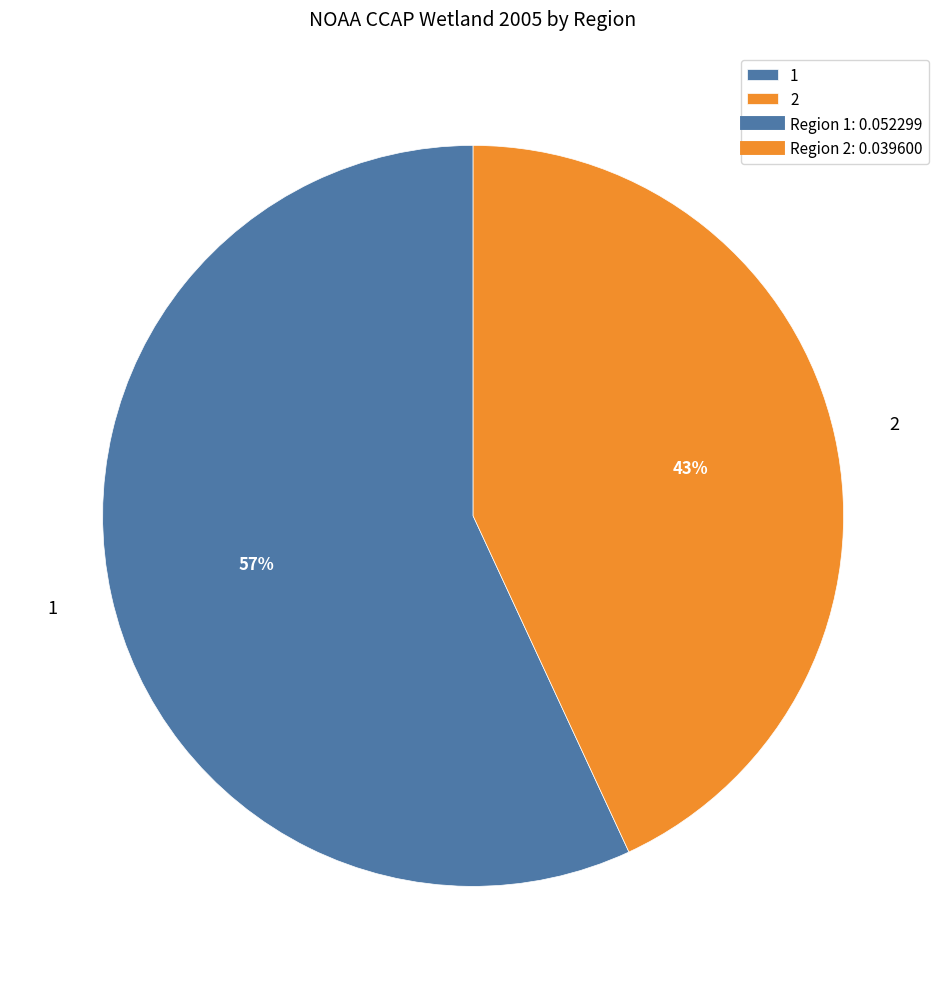

To the nearest percent, what portion does 1 represent?

57%